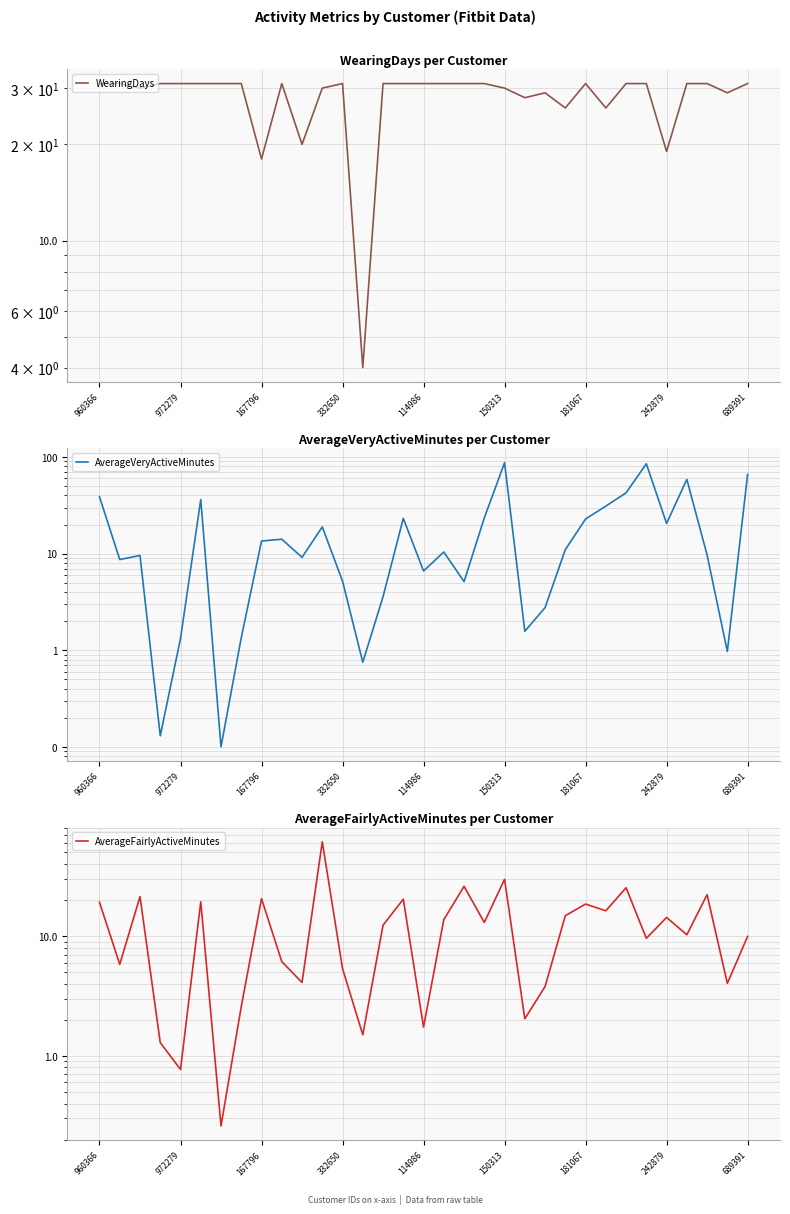

What is the value of the AverageVeryActiveMinutes point at the 13th from the left?

5.2